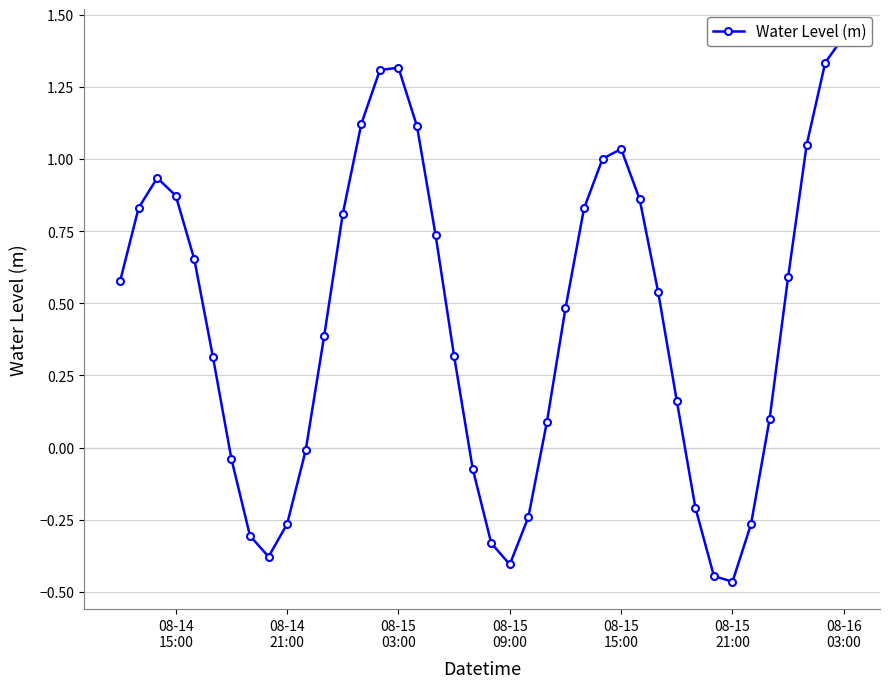

The chart shows a value of -0.1 at 31. True or false?

False